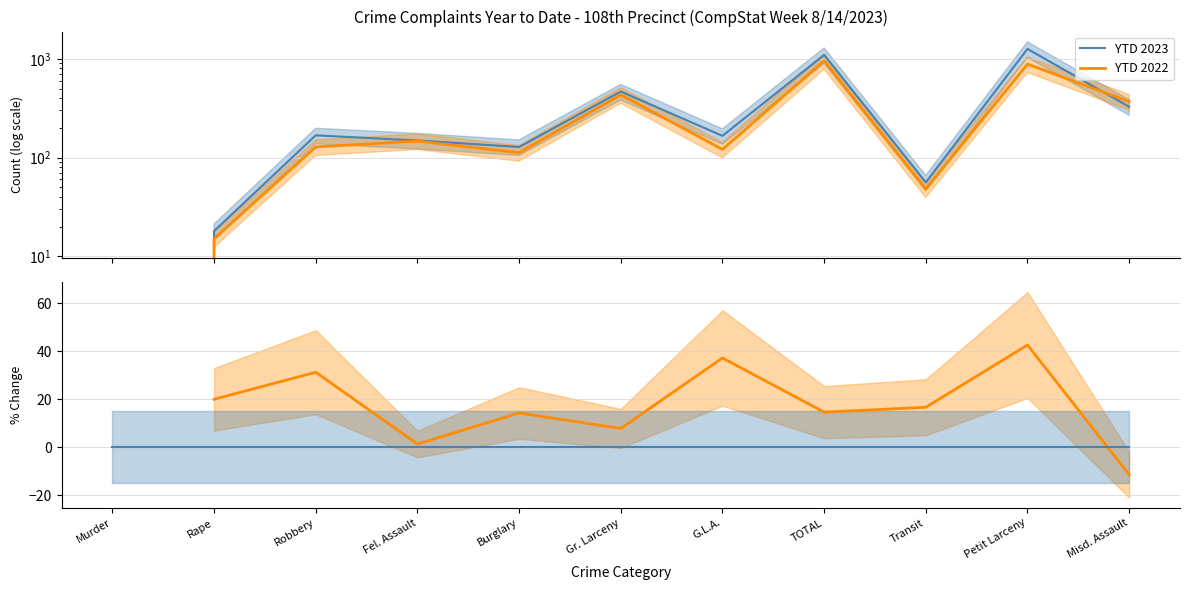

List the series in order of their peak value, highest first.

YTD 2023, YTD 2022